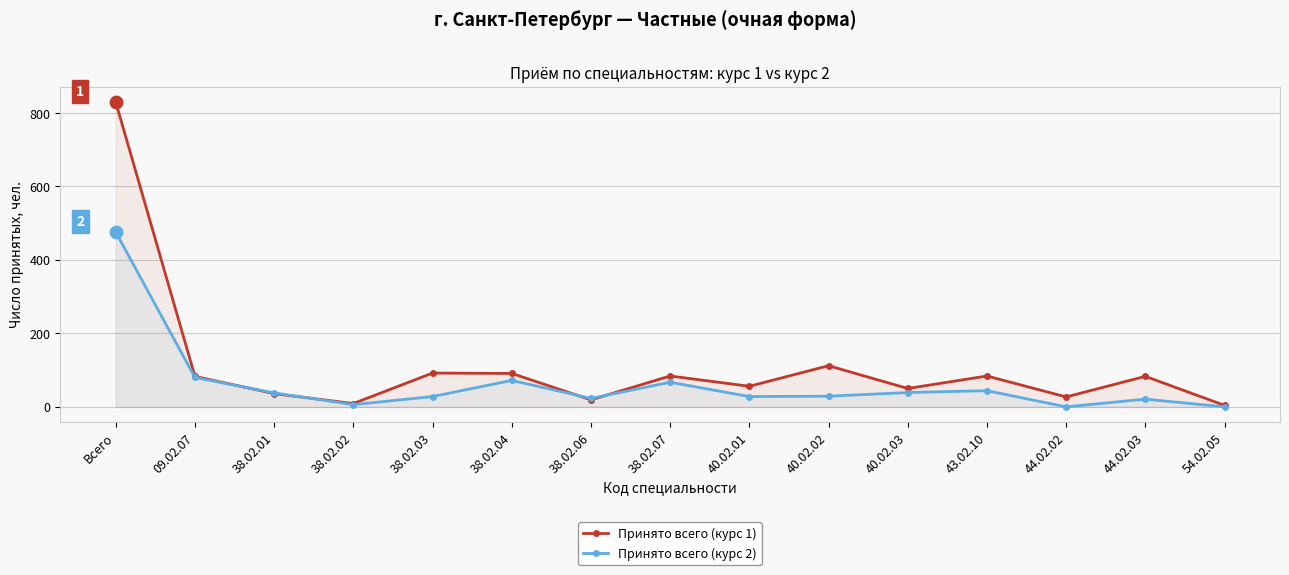

At how many categories does at least one series exceed 490?

1